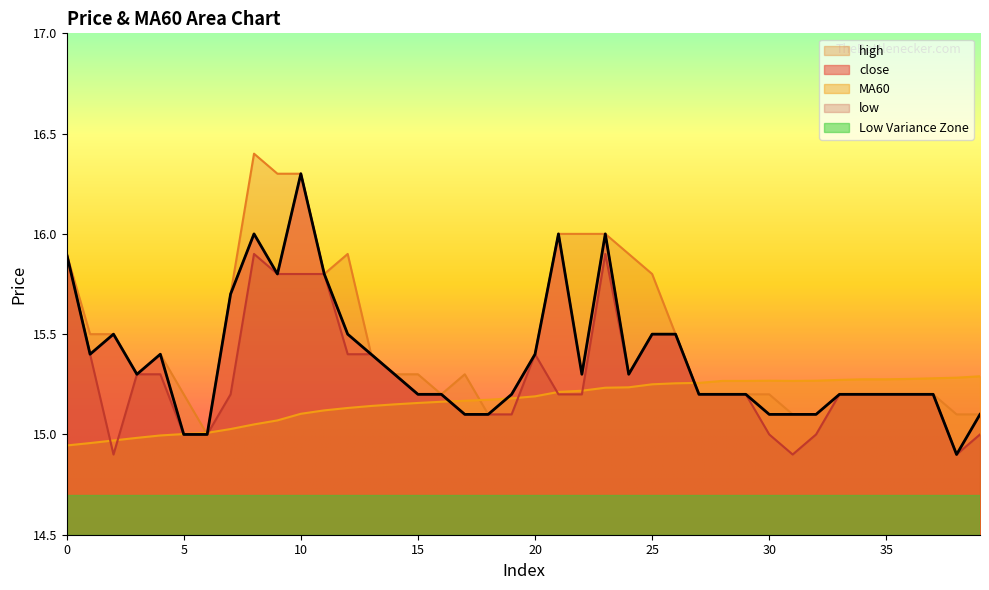

Which category has the lowest value in the low series?

2